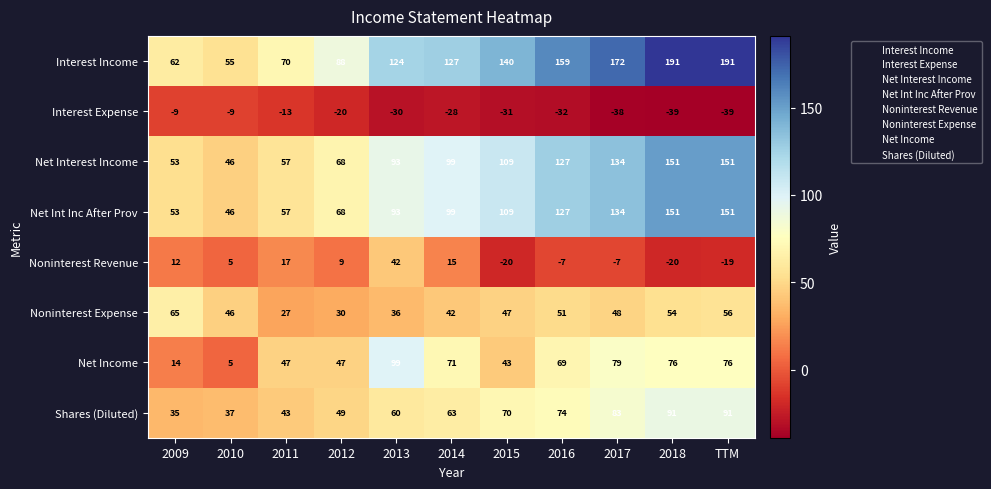

Which series has the largest range (max minus min)?

Interest Income